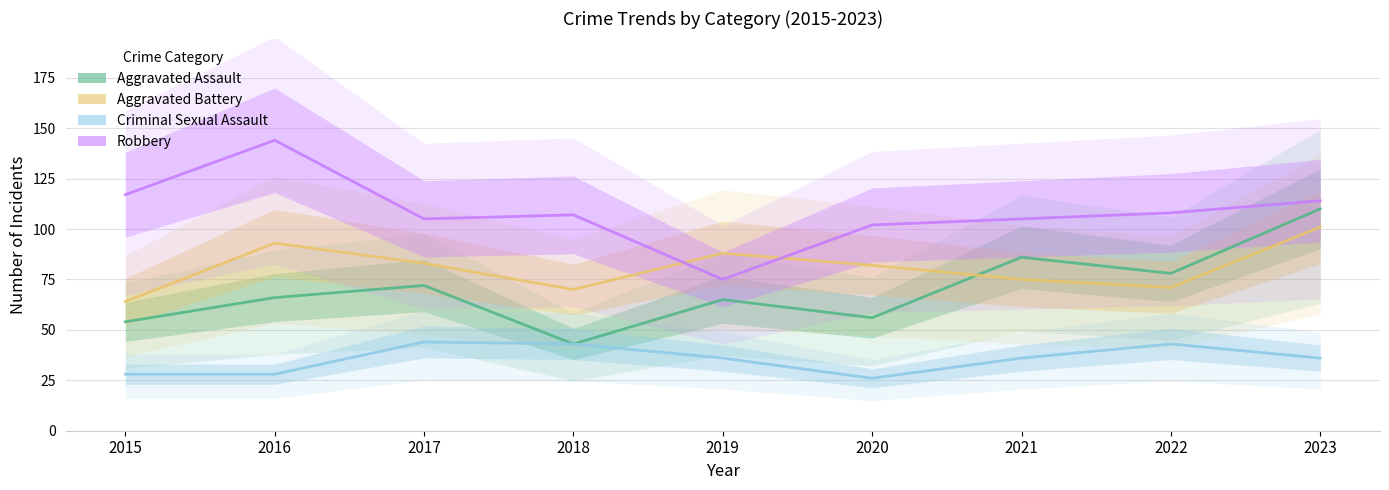

True or false: Robbery and Criminal Sexual Assault cross at least once.

False